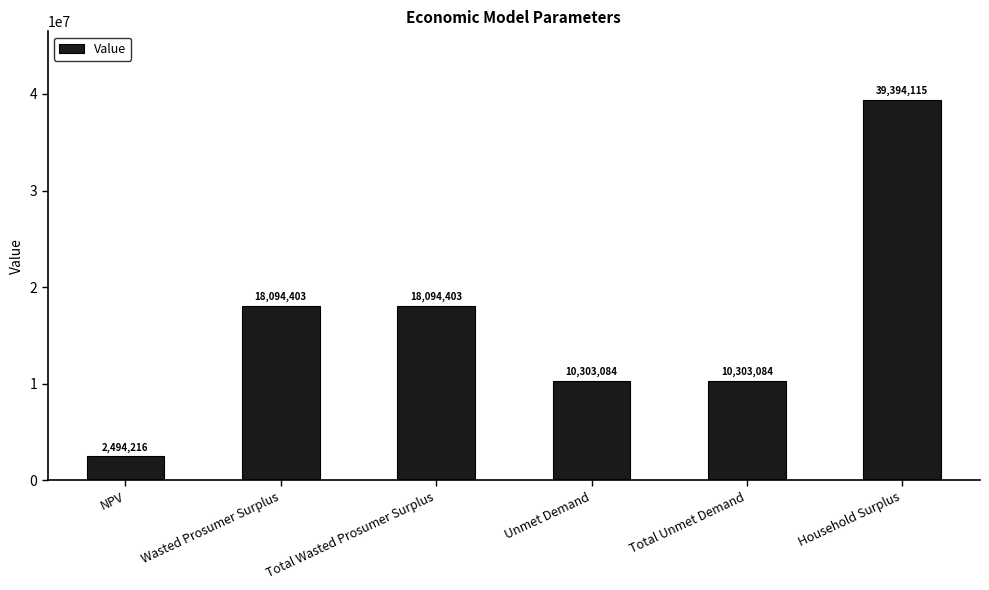

What is the label of the 4th bar from the left?

Unmet Demand